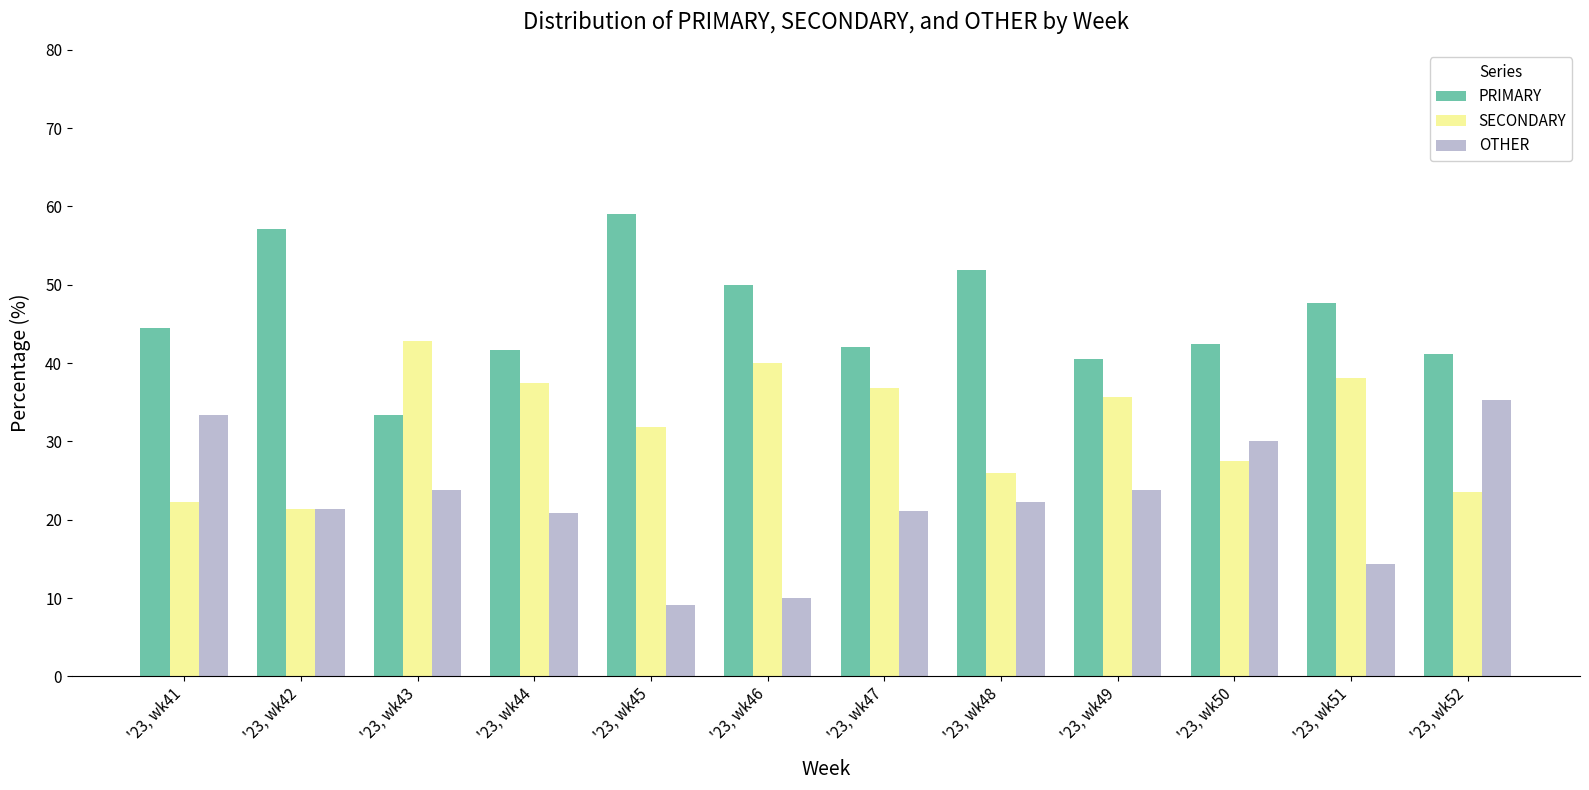

List the series in order of their overall mean, lowest first.

OTHER, SECONDARY, PRIMARY